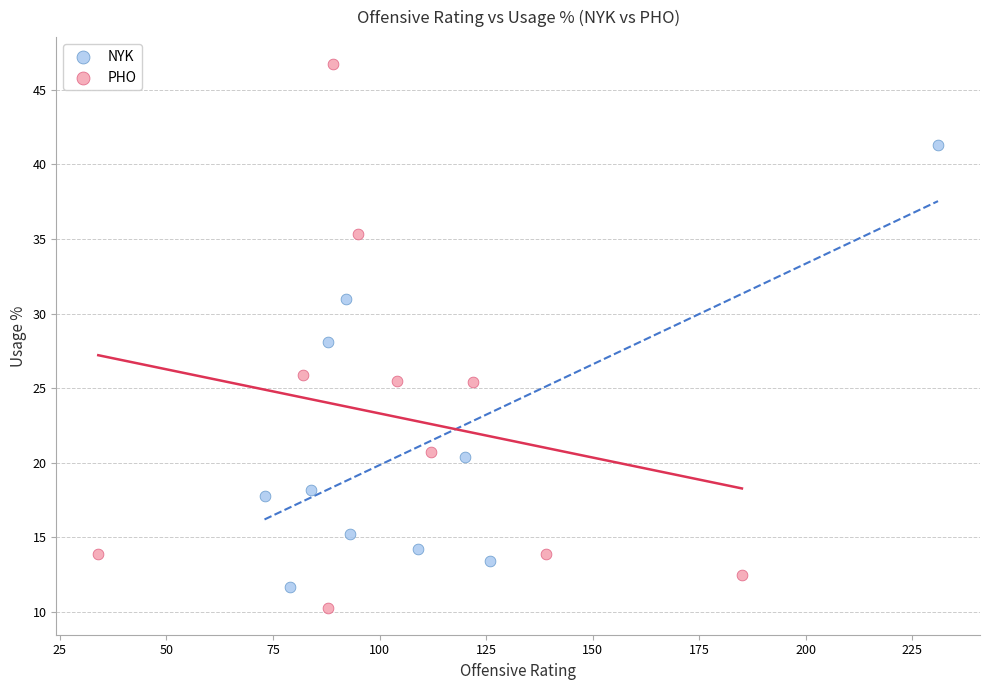

Which series contains the lowest Y value?

PHO